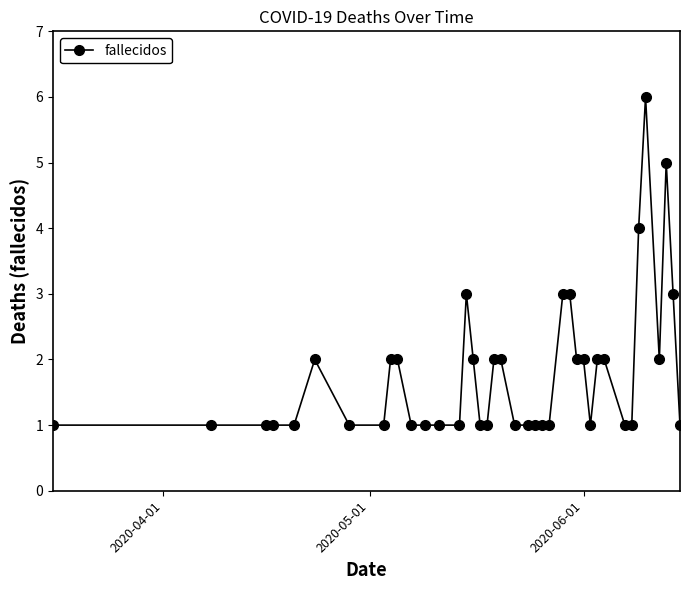

What is the value of the 29th point from the left?

2